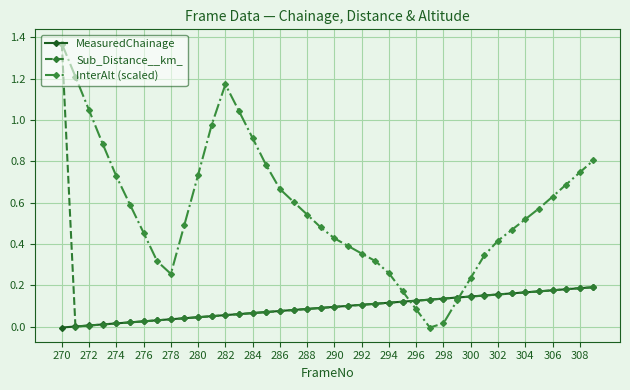

Which series has the largest total across all categories?

InterAlt (scaled)